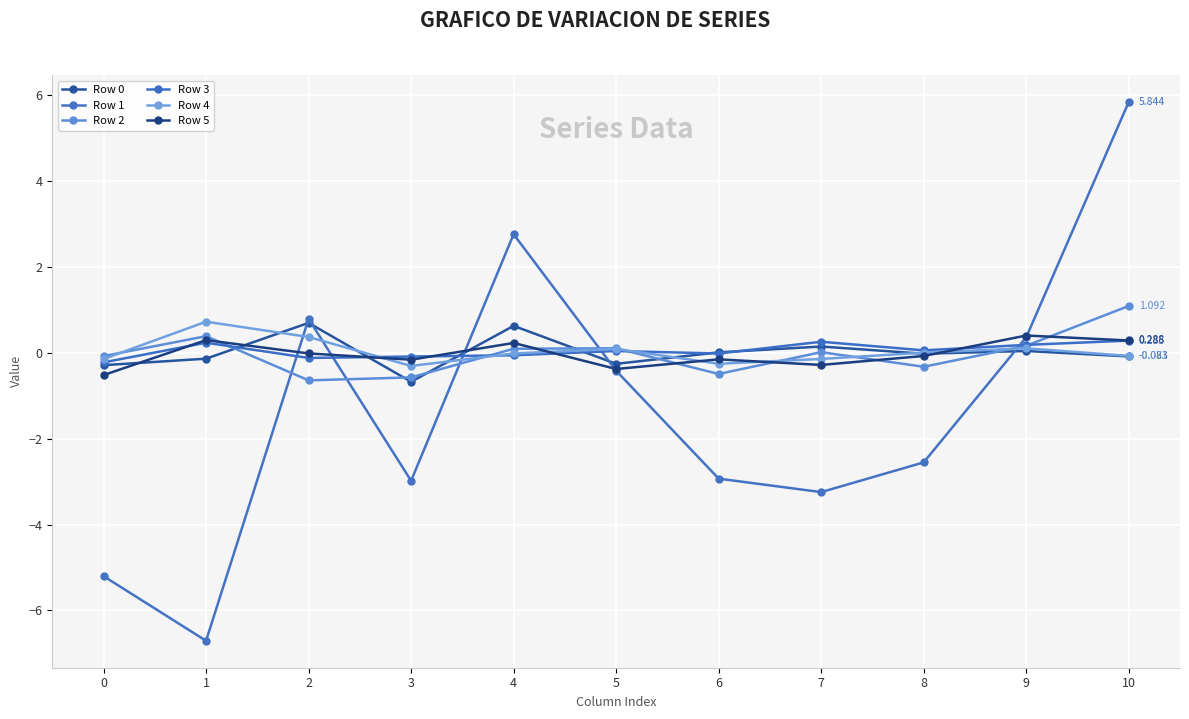

What is the lowest value of the Row 0 series?

-0.7